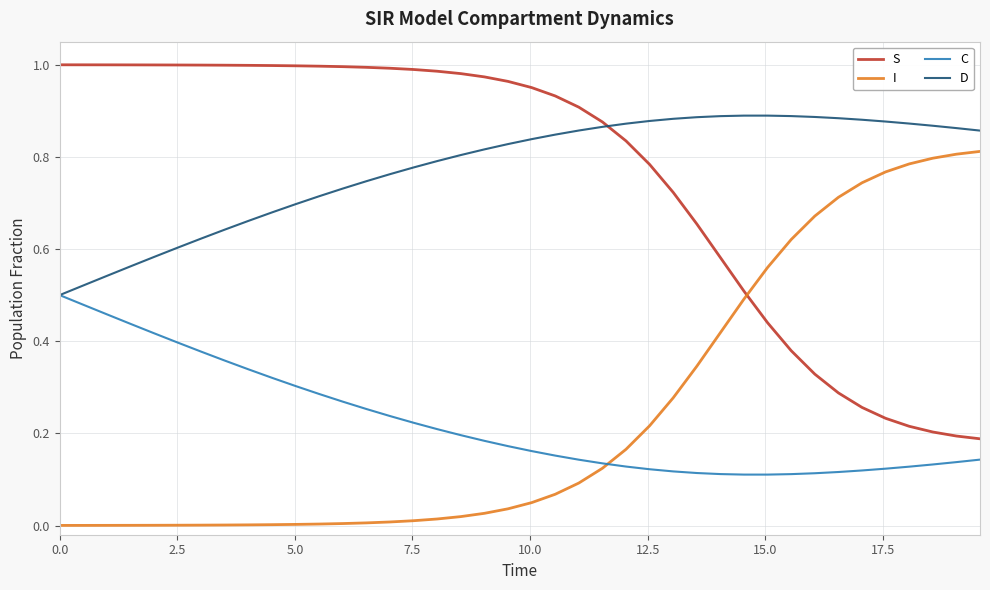

Rank the series by their maximum value, from lowest to highest.

C, I, D, S